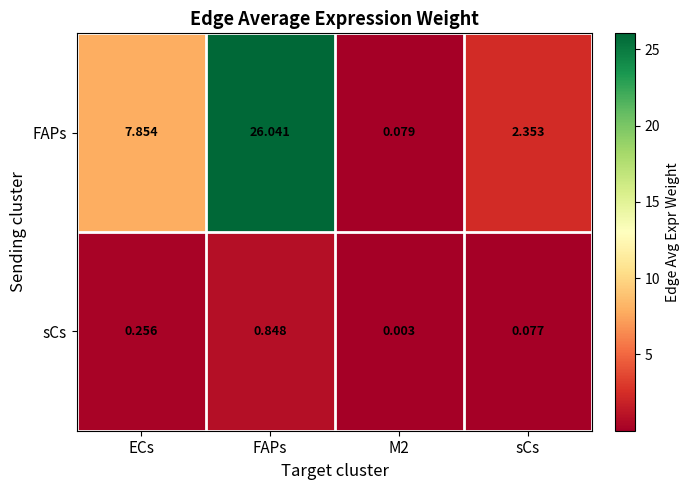

Which series has the largest range (max minus min)?

FAPs